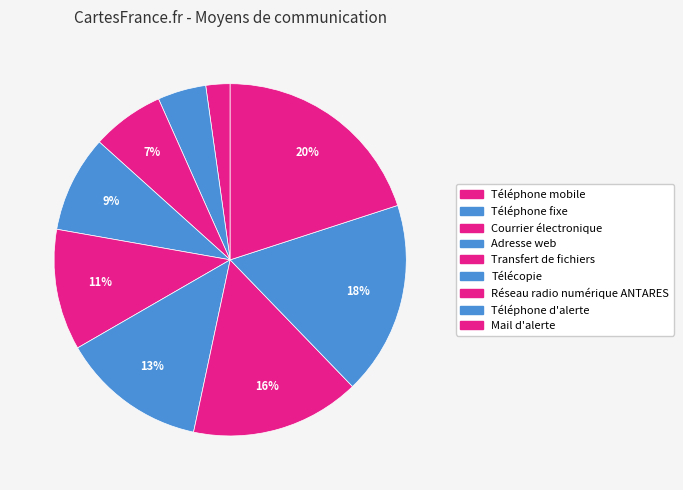

How many slices are in this pie chart?

9